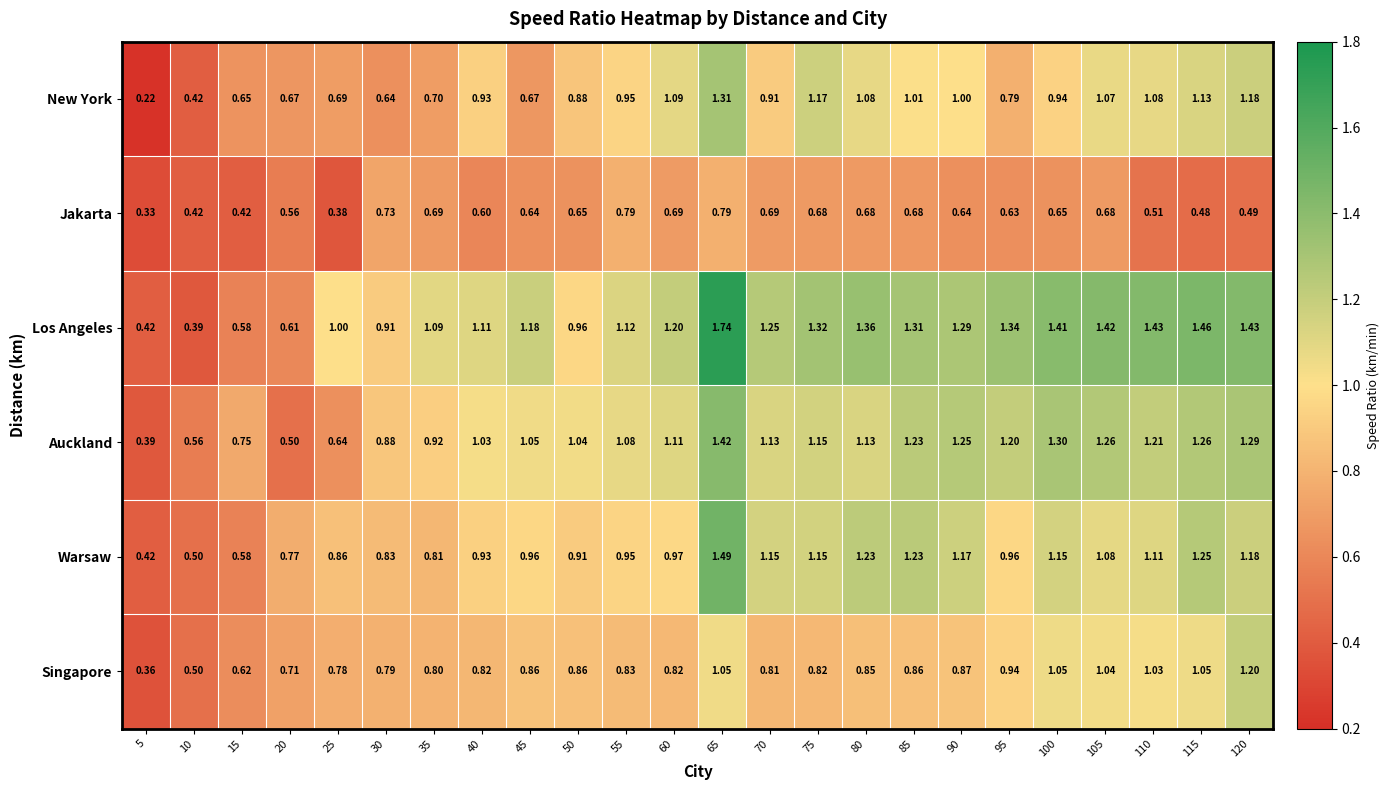

List the series in order of their peak value, lowest first.

Jakarta, Singapore, New York, Auckland, Warsaw, Los Angeles